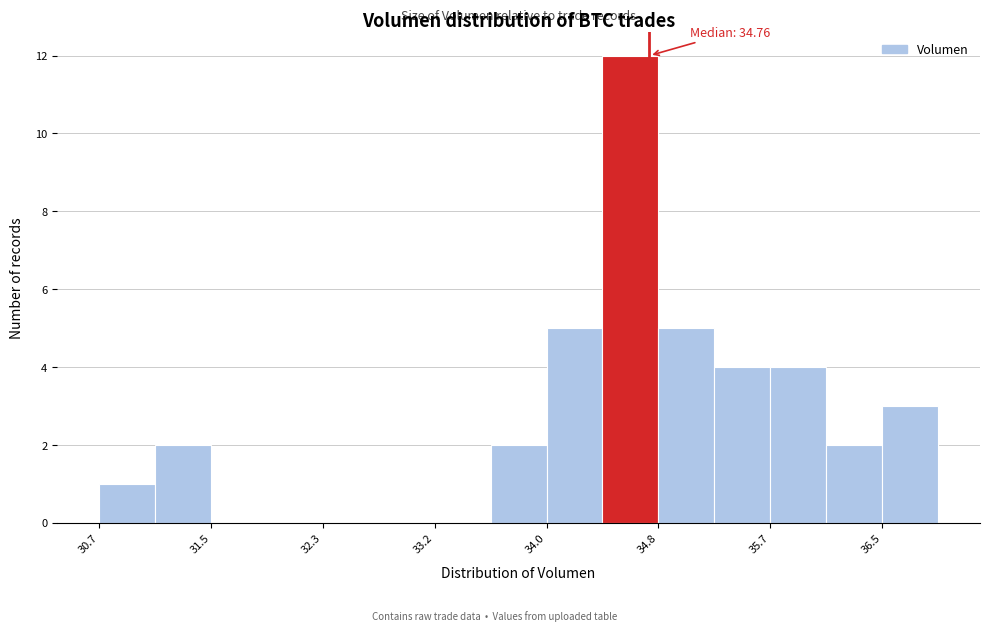

Which range on the x-axis has the tallest bar?

34.4 to 34.8